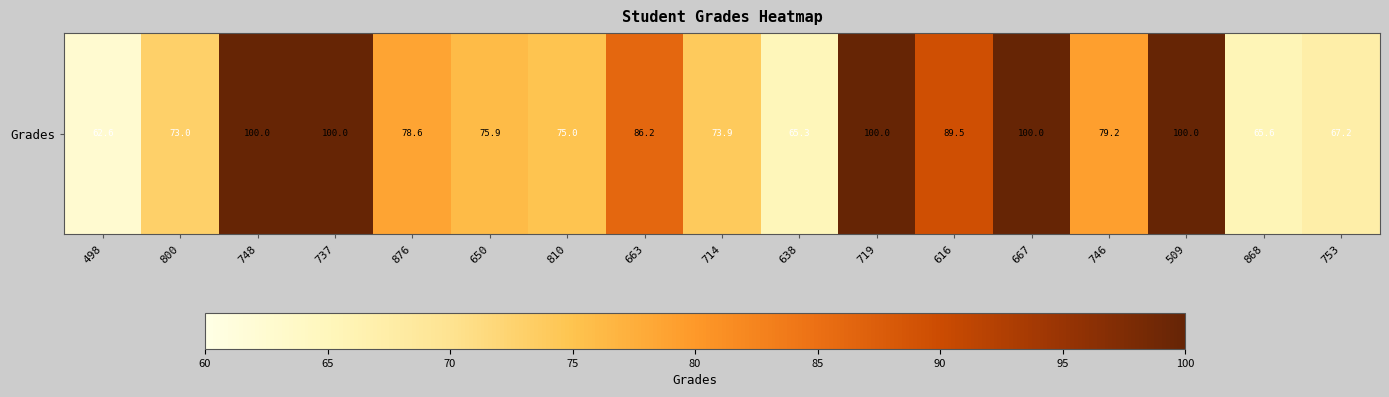

List the labels in order of value, largest first.

748, 737, 719, 667, 509, 616, 663, 746, 876, 650, 810, 714, 800, 753, 868, 638, 498